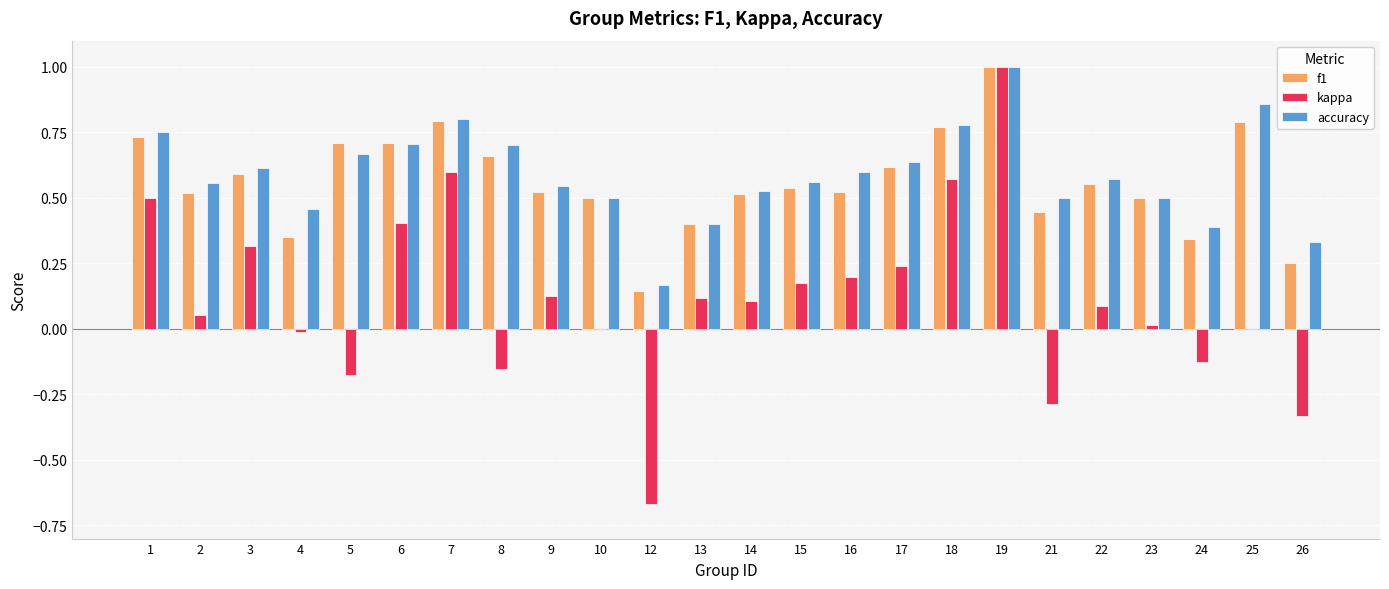

How many groups of bars are there?

24